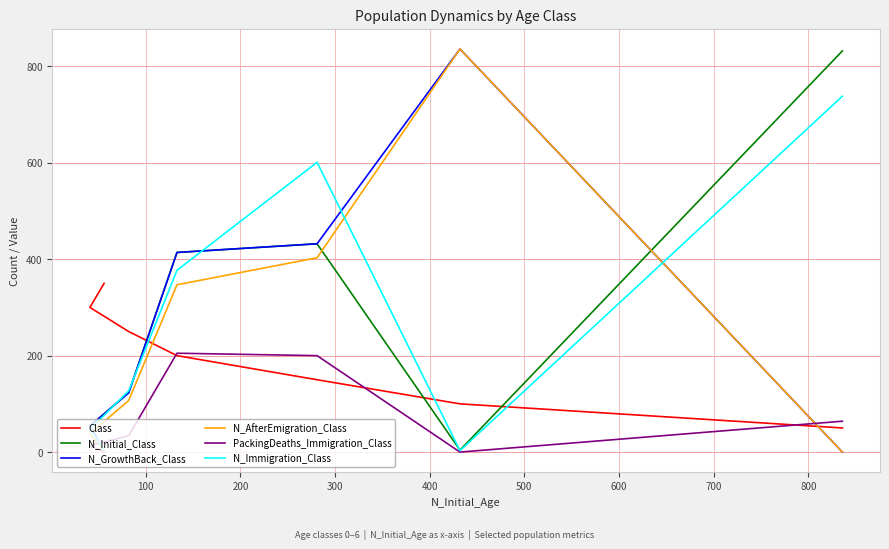

How many data points does each series have?

7